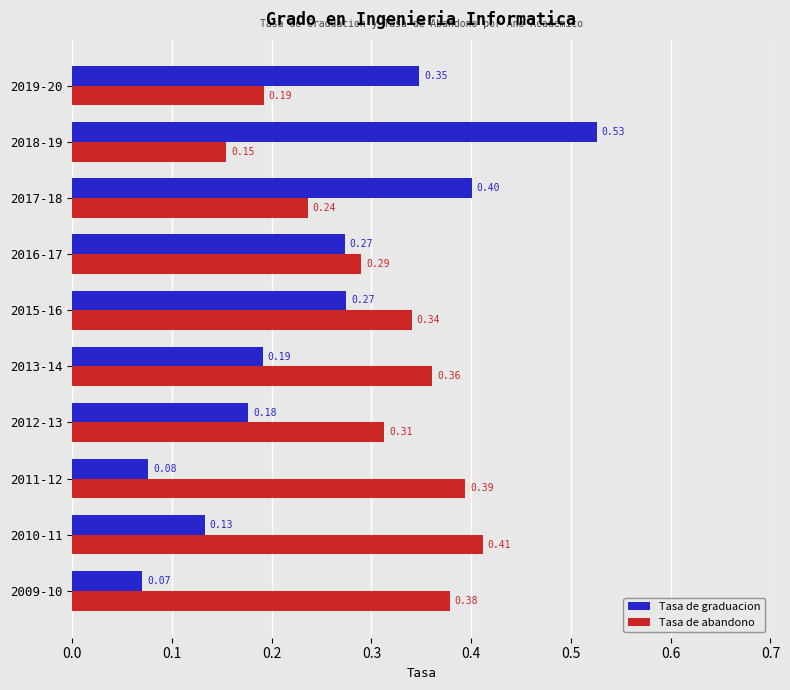

Rank the categories by Tasa de abandono value from highest to lowest.

2010-11, 2011-12, 2009-10, 2013-14, 2015-16, 2012-13, 2016-17, 2017-18, 2019-20, 2018-19